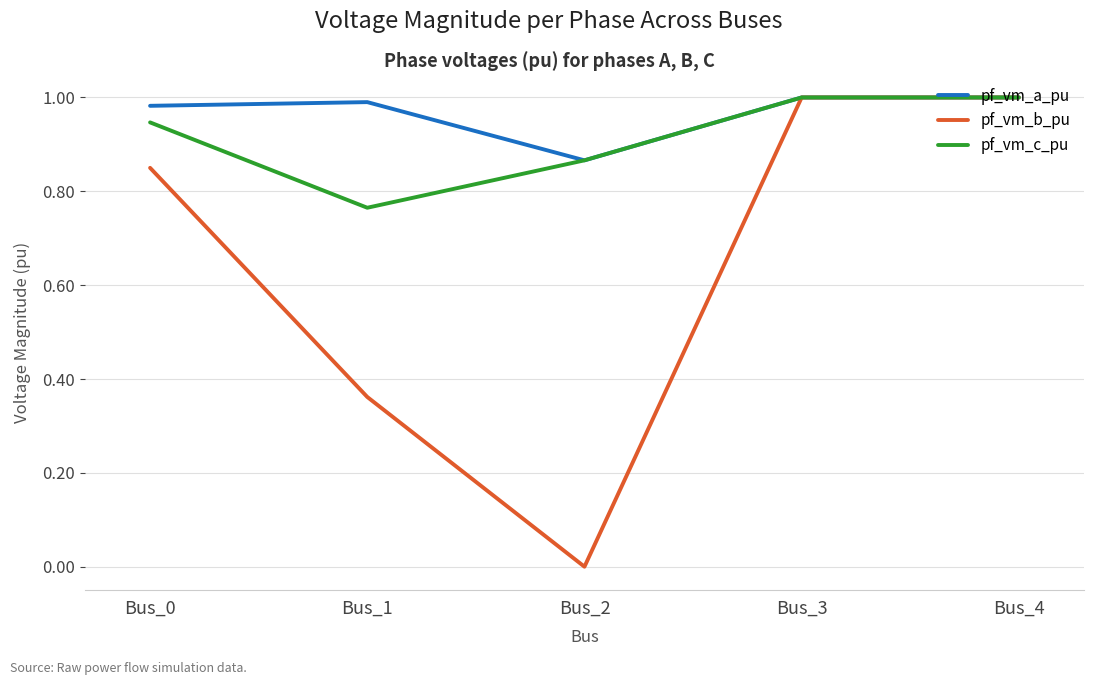

True or false: pf_vm_a_pu has a value of 1.0 at Bus_1.

True